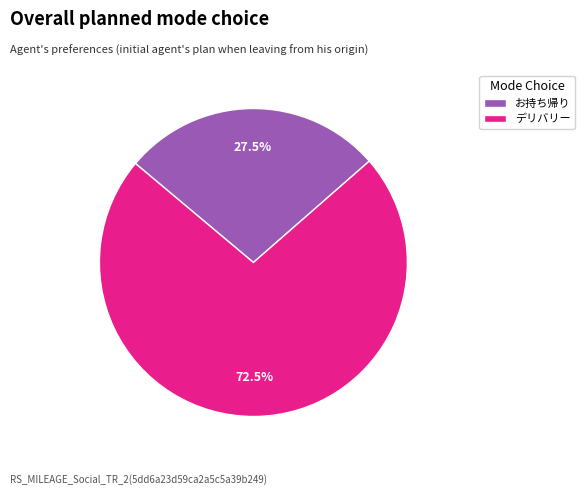

To the nearest percent, what is the average slice percentage?

50%